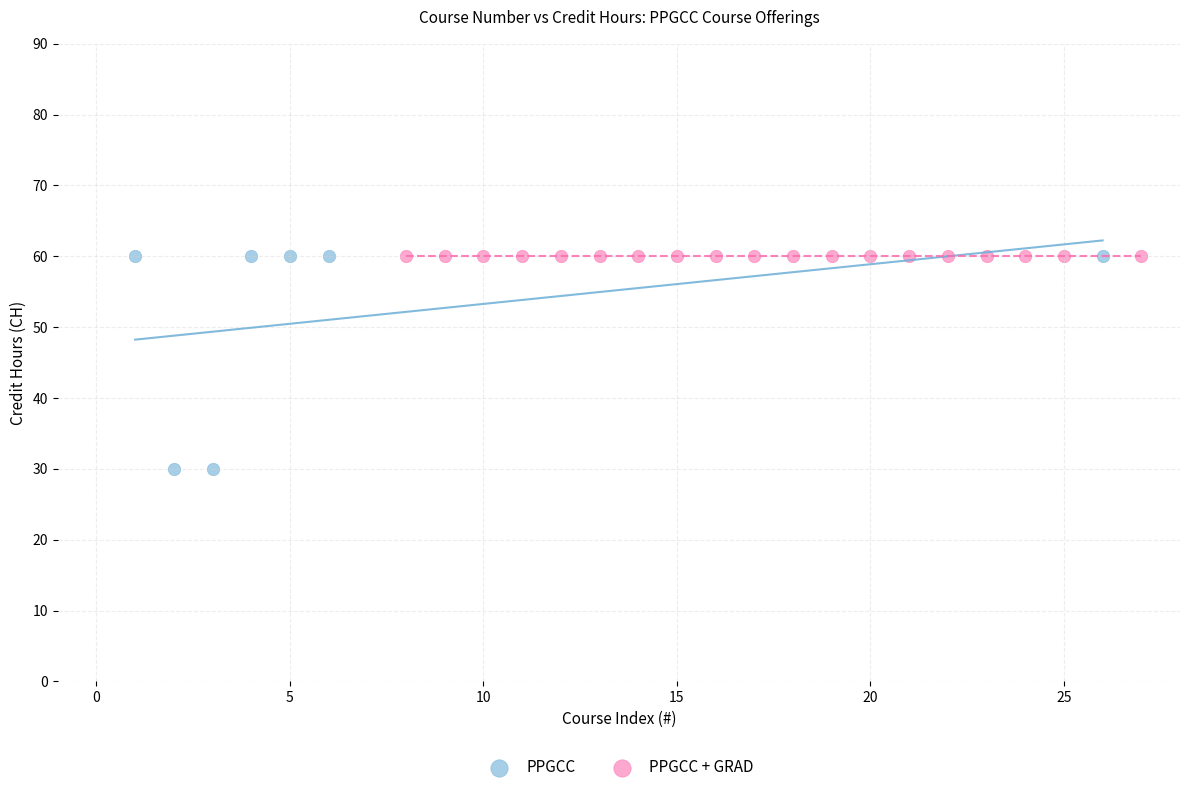

Which series contains the lowest Y value?

PPGCC